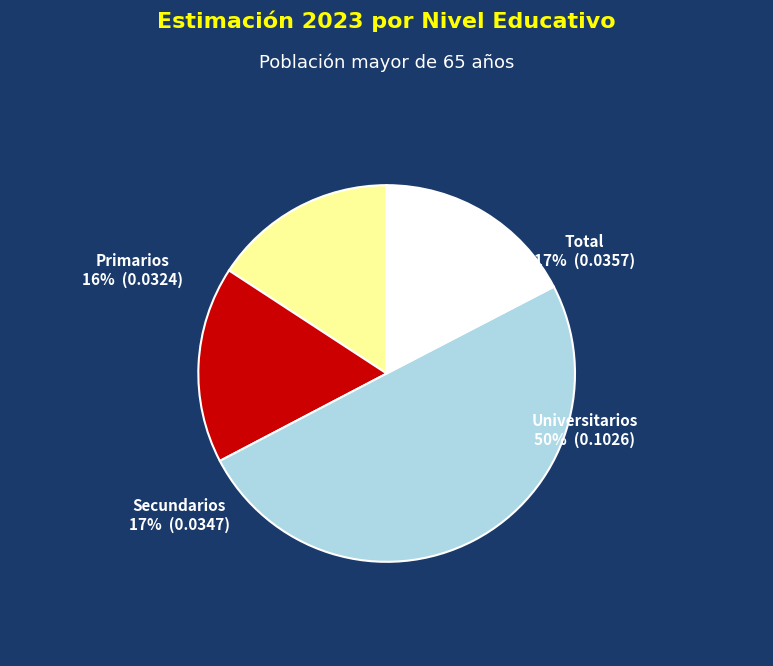

True or false: Secundarios accounts for 17% of the total.

True